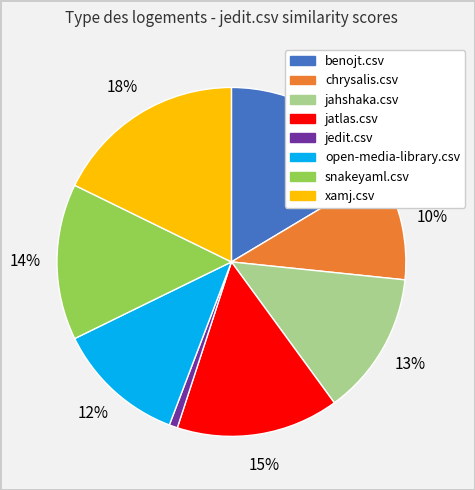

Is it true that benojt.csv is 9% of the pie?

False